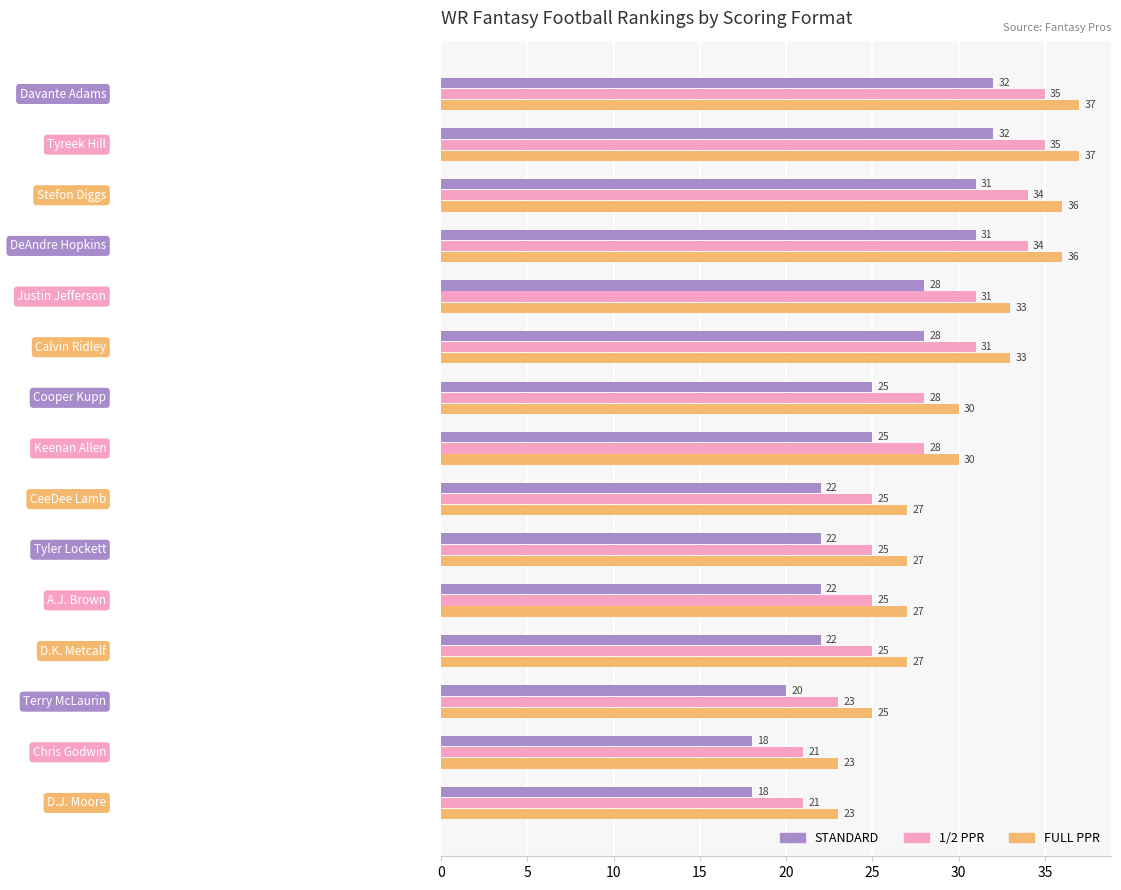

What is the greatest value displayed?

37